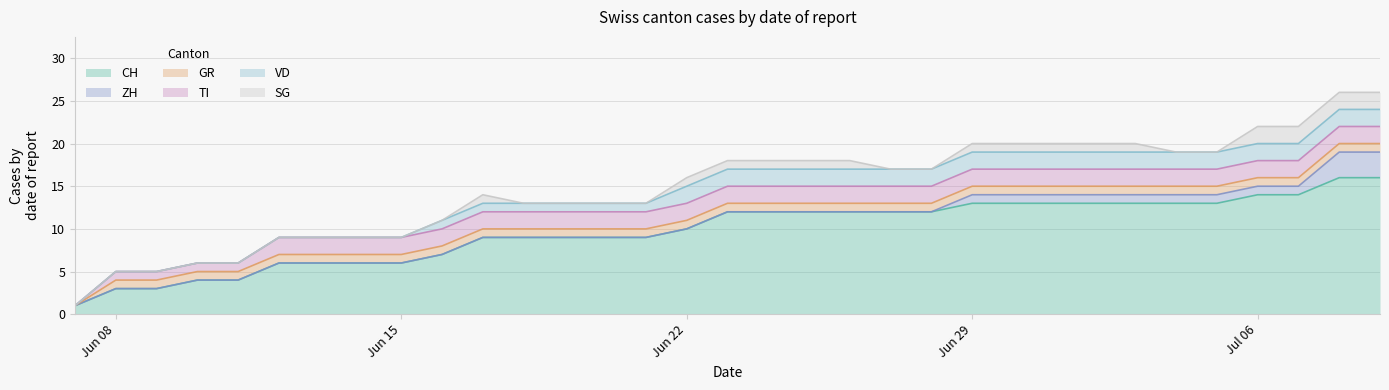

Reading left to right, list all the values displayed in this chart.

CH: 2020-06-07=1	2020-06-08=3	2020-06-09=3	2020-06-10=4	2020-06-11=4	2020-06-12=6	2020-06-13=6	2020-06-14=6	2020-06-15=6	2020-06-16=7	2020-06-17=9	2020-06-18=9	2020-06-19=9	2020-06-20=9	2020-06-21=9	2020-06-22=10	2020-06-23=12	2020-06-24=12	2020-06-25=12	2020-06-26=12	2020-06-27=12	2020-06-28=12	2020-06-29=13	2020-06-30=13	2020-07-01=13	2020-07-02=13	2020-07-03=13	2020-07-04=13	2020-07-05=13	2020-07-06=14	2020-07-07=14	2020-07-08=16	2020-07-09=16
ZH: 2020-06-07=0	2020-06-08=0	2020-06-09=0	2020-06-10=0	2020-06-11=0	2020-06-12=0	2020-06-13=0	2020-06-14=0	2020-06-15=0	2020-06-16=0	2020-06-17=0	2020-06-18=0	2020-06-19=0	2020-06-20=0	2020-06-21=0	2020-06-22=0	2020-06-23=0	2020-06-24=0	2020-06-25=0	2020-06-26=0	2020-06-27=0	2020-06-28=0	2020-06-29=1	2020-06-30=1	2020-07-01=1	2020-07-02=1	2020-07-03=1	2020-07-04=1	2020-07-05=1	2020-07-06=1	2020-07-07=1	2020-07-08=3	2020-07-09=3
GR: 2020-06-07=0	2020-06-08=1	2020-06-09=1	2020-06-10=1	2020-06-11=1	2020-06-12=1	2020-06-13=1	2020-06-14=1	2020-06-15=1	2020-06-16=1	2020-06-17=1	2020-06-18=1	2020-06-19=1	2020-06-20=1	2020-06-21=1	2020-06-22=1	2020-06-23=1	2020-06-24=1	2020-06-25=1	2020-06-26=1	2020-06-27=1	2020-06-28=1	2020-06-29=1	2020-06-30=1	2020-07-01=1	2020-07-02=1	2020-07-03=1	2020-07-04=1	2020-07-05=1	2020-07-06=1	2020-07-07=1	2020-07-08=1	2020-07-09=1
TI: 2020-06-07=0	2020-06-08=1	2020-06-09=1	2020-06-10=1	2020-06-11=1	2020-06-12=2	2020-06-13=2	2020-06-14=2	2020-06-15=2	2020-06-16=2	2020-06-17=2	2020-06-18=2	2020-06-19=2	2020-06-20=2	2020-06-21=2	2020-06-22=2	2020-06-23=2	2020-06-24=2	2020-06-25=2	2020-06-26=2	2020-06-27=2	2020-06-28=2	2020-06-29=2	2020-06-30=2	2020-07-01=2	2020-07-02=2	2020-07-03=2	2020-07-04=2	2020-07-05=2	2020-07-06=2	2020-07-07=2	2020-07-08=2	2020-07-09=2
VD: 2020-06-07=0	2020-06-08=0	2020-06-09=0	2020-06-10=0	2020-06-11=0	2020-06-12=0	2020-06-13=0	2020-06-14=0	2020-06-15=0	2020-06-16=1	2020-06-17=1	2020-06-18=1	2020-06-19=1	2020-06-20=1	2020-06-21=1	2020-06-22=2	2020-06-23=2	2020-06-24=2	2020-06-25=2	2020-06-26=2	2020-06-27=2	2020-06-28=2	2020-06-29=2	2020-06-30=2	2020-07-01=2	2020-07-02=2	2020-07-03=2	2020-07-04=2	2020-07-05=2	2020-07-06=2	2020-07-07=2	2020-07-08=2	2020-07-09=2
SG: 2020-06-07=0	2020-06-08=0	2020-06-09=0	2020-06-10=0	2020-06-11=0	2020-06-12=0	2020-06-13=0	2020-06-14=0	2020-06-15=0	2020-06-16=0	2020-06-17=1	2020-06-18=0	2020-06-19=0	2020-06-20=0	2020-06-21=0	2020-06-22=1	2020-06-23=1	2020-06-24=1	2020-06-25=1	2020-06-26=1	2020-06-27=0	2020-06-28=0	2020-06-29=1	2020-06-30=1	2020-07-01=1	2020-07-02=1	2020-07-03=1	2020-07-04=0	2020-07-05=0	2020-07-06=2	2020-07-07=2	2020-07-08=2	2020-07-09=2